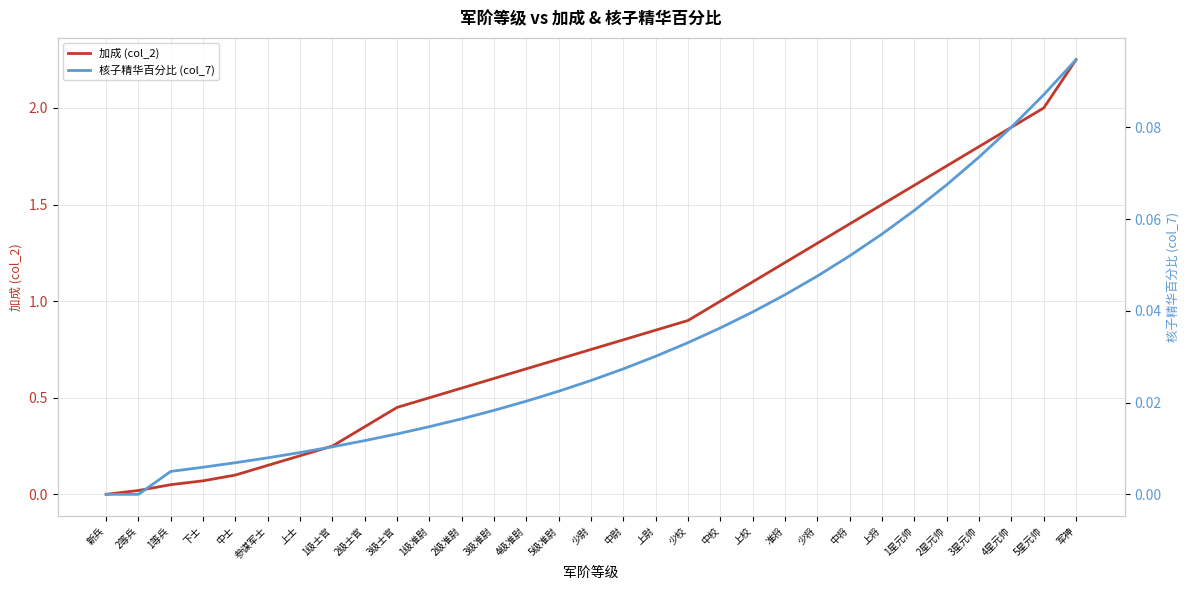

Which series changed the most between 4级准尉 and 上尉?

加成 (col_2)